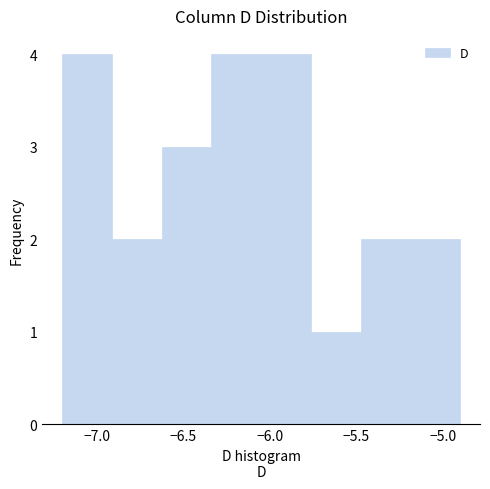

Reading left to right, list every bar in this chart as the range it spans on the x-axis followed by its height. Neither the bar edges nor the heights are printed on the chart, so give them approximately, as read against the axes.

-7.20 to -6.90: 4
-6.90 to -6.60: 2
-6.60 to -6.35: 3
-6.35 to -6.05: 4
-6.05 to -5.75: 4
-5.75 to -5.45: 1
-5.45 to -5.20: 2
-5.20 to -4.90: 2